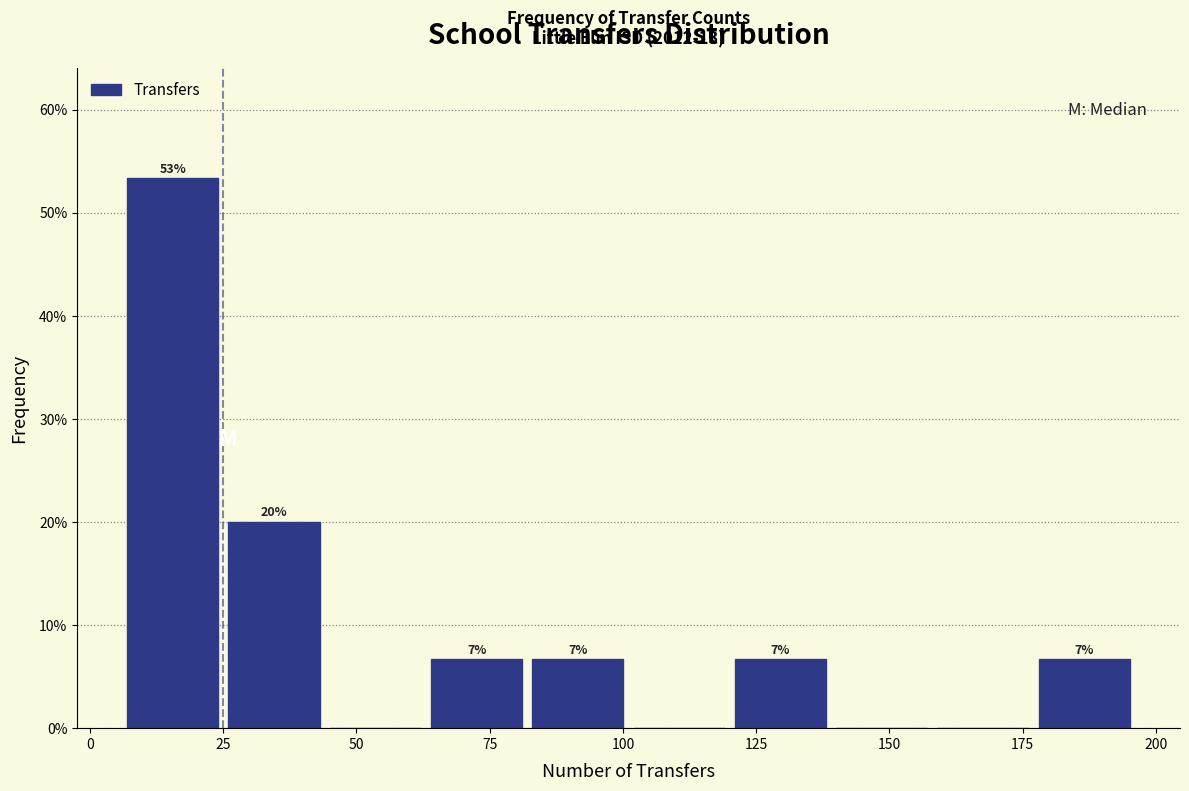

Around what value on the x-axis is the tallest bar? Give the approximate position of its centre, as read against the axis.

15